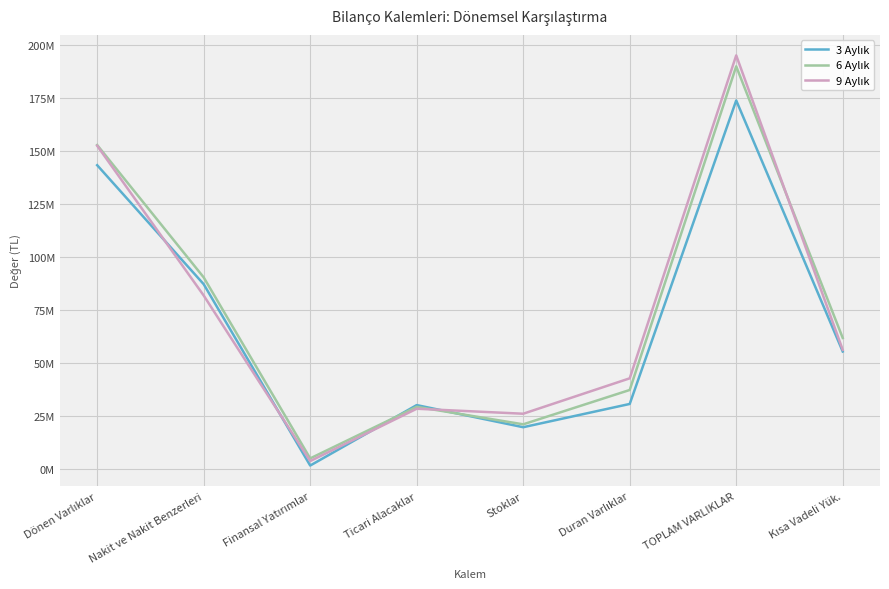

Does the chart display data point markers on the line(s)?

No